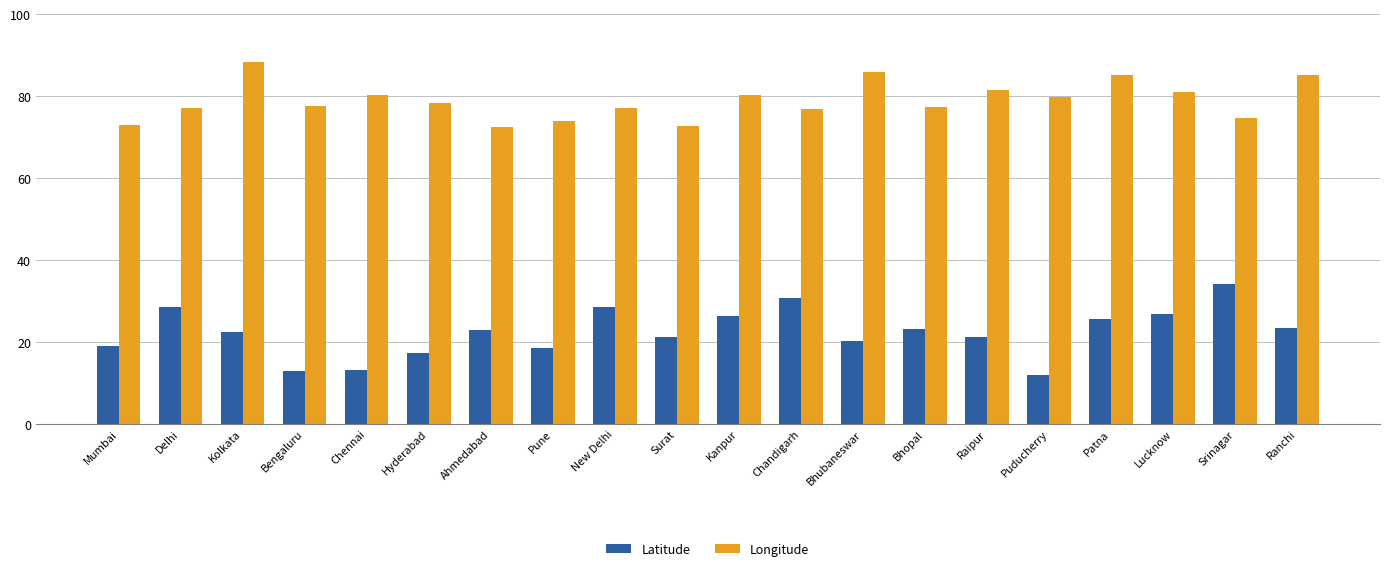

At how many categories does at least one series exceed 37?

20